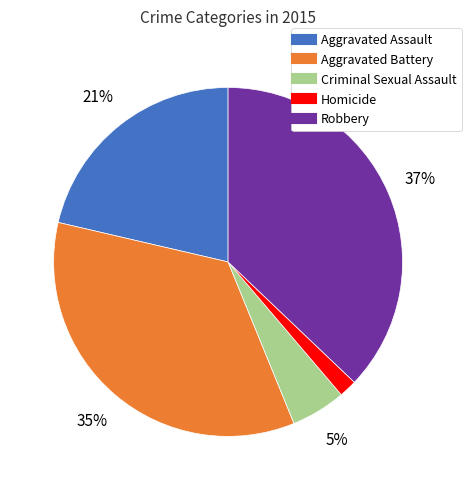

To the nearest percent, what is the average slice percentage?

20%